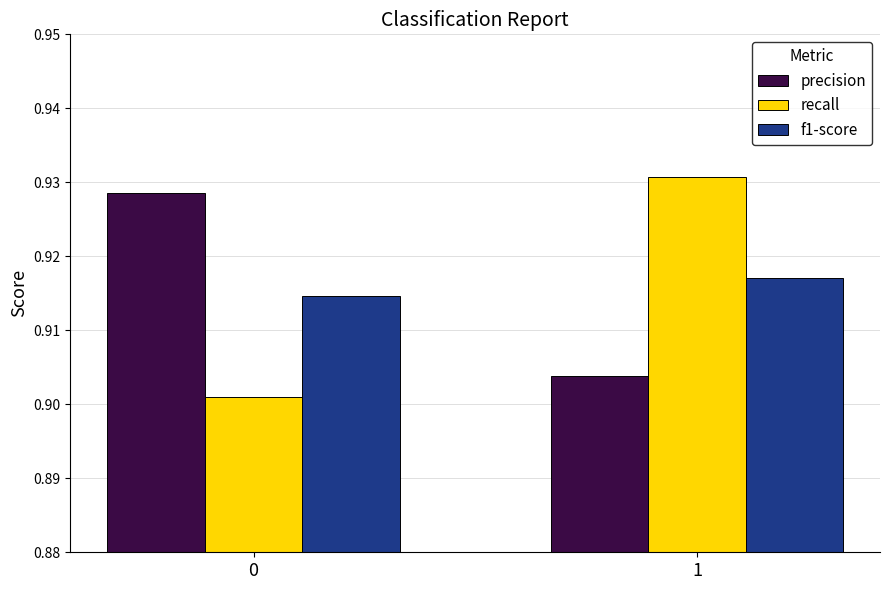

Does the chart contain stacked bars?

No